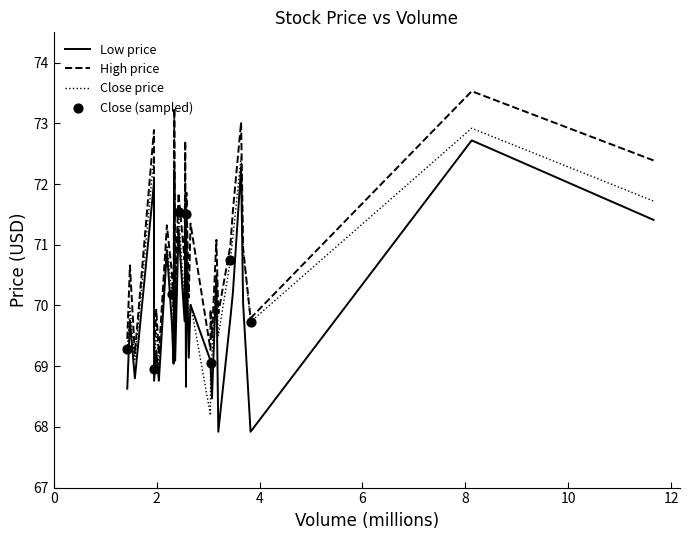

Which series reaches the minimum Y coordinate?

Low